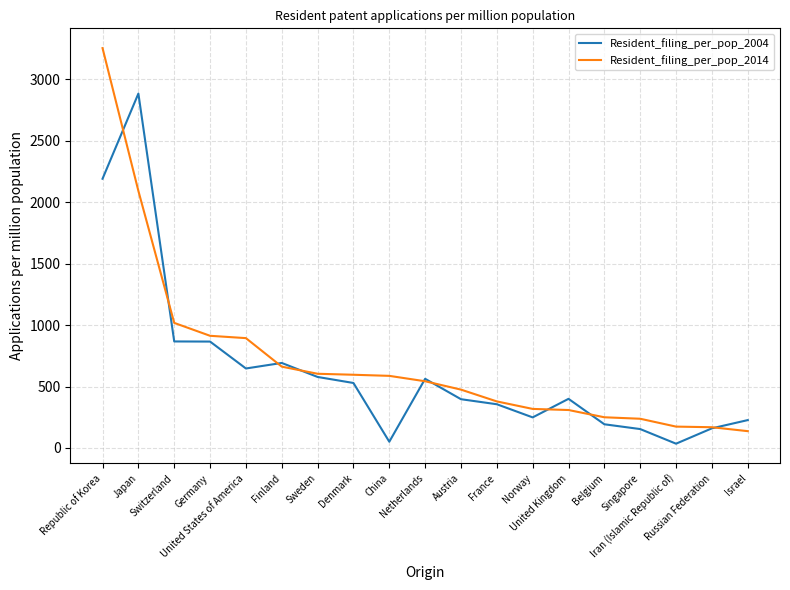

True or false: Resident_filing_per_pop_2004 has a value of 160 at Russian Federation.

True